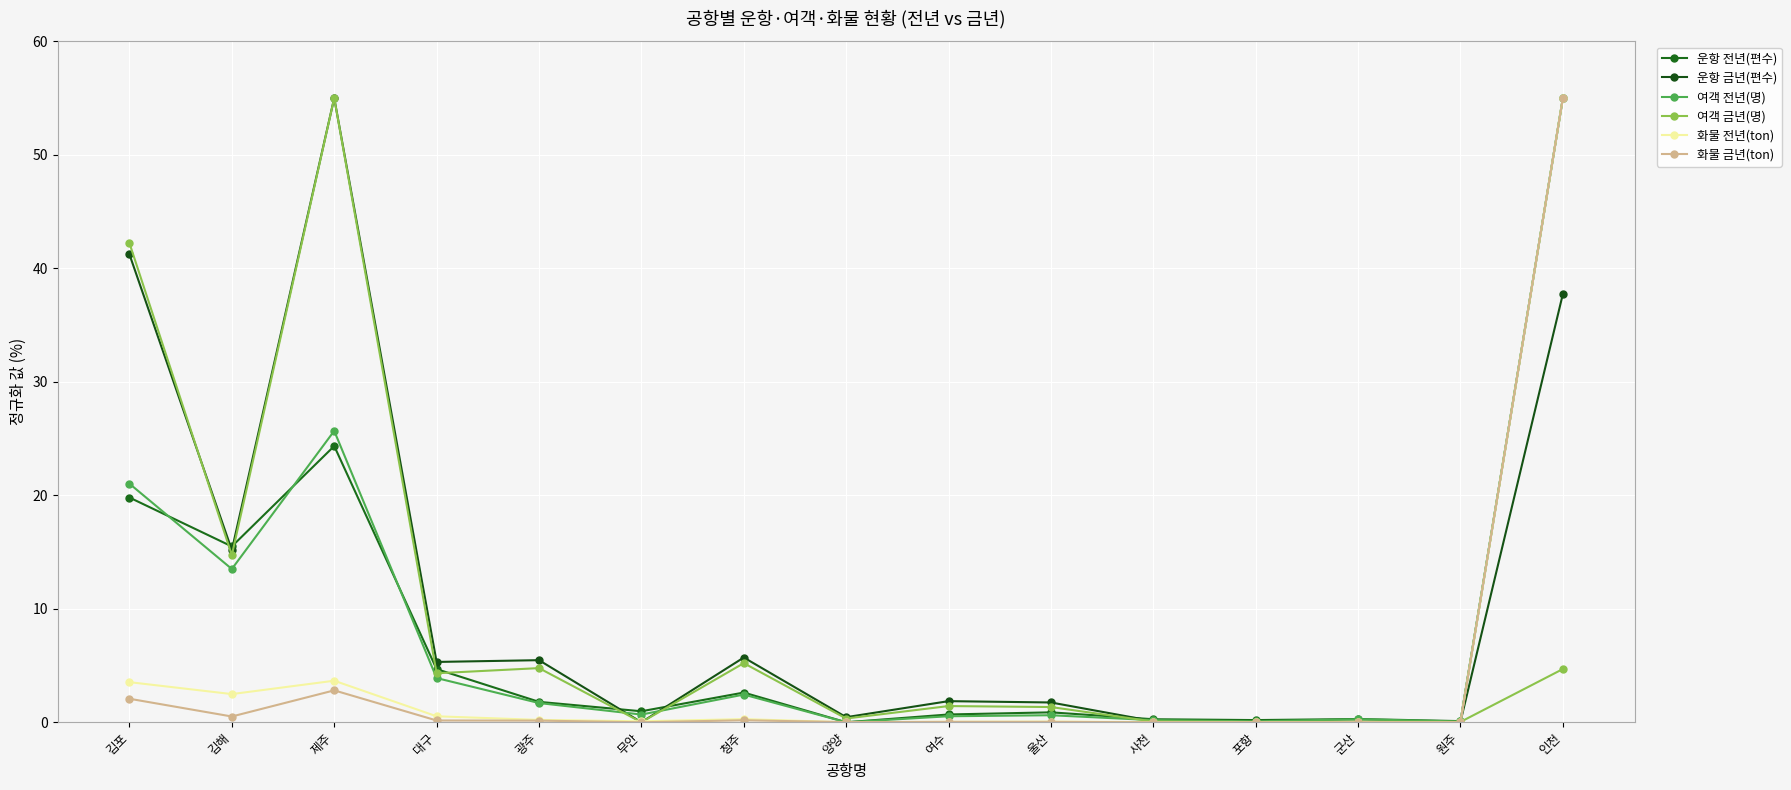

What is the difference between the maximum and minimum values in the 여객 전년(명) series?

55.0